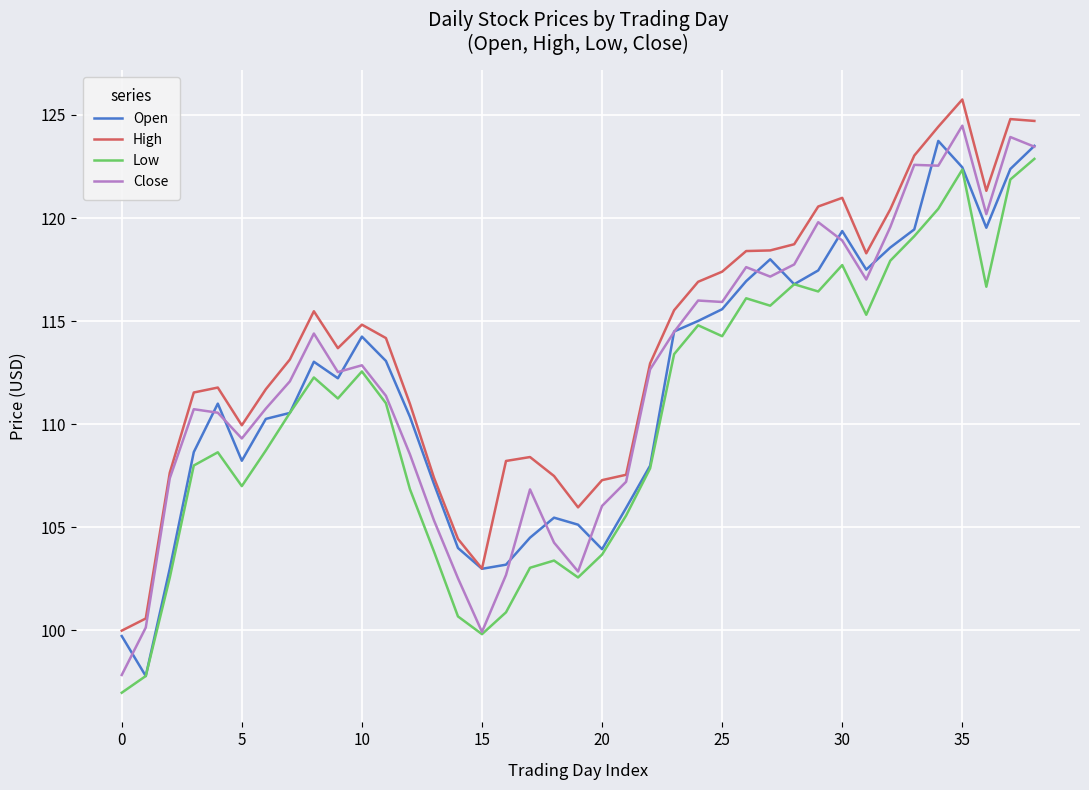

True or false: Low and High intersect in this chart.

False